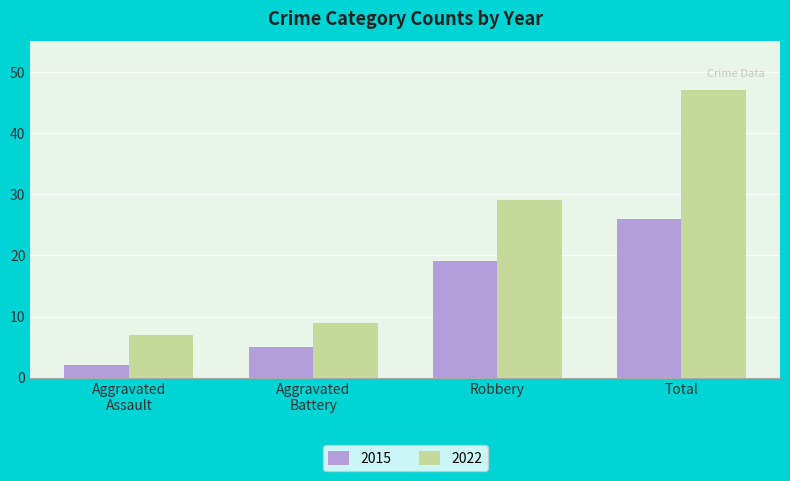

The value of 2015 at Robbery is 25. True or false?

False